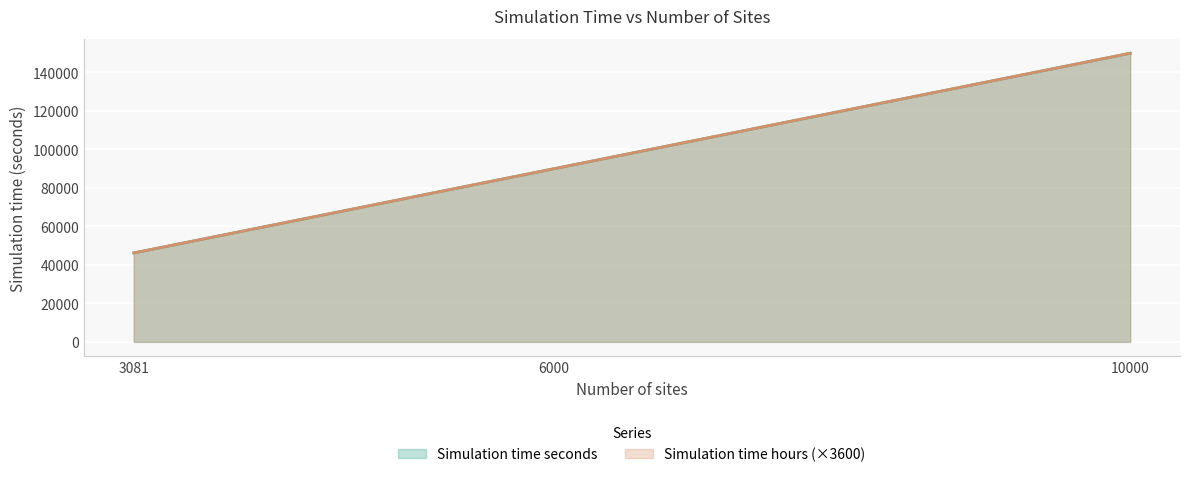

Does the chart display data point markers on the line(s)?

No